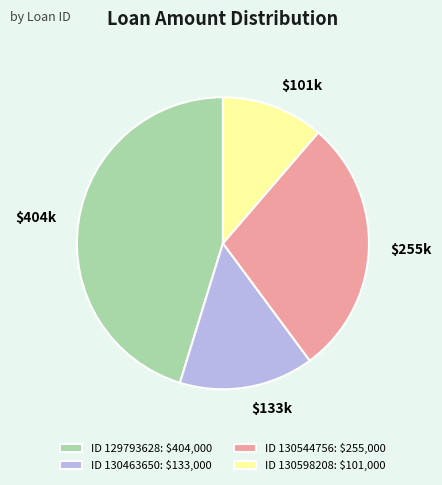

Which category has the biggest portion of the pie?

ID 129793628: $404,000